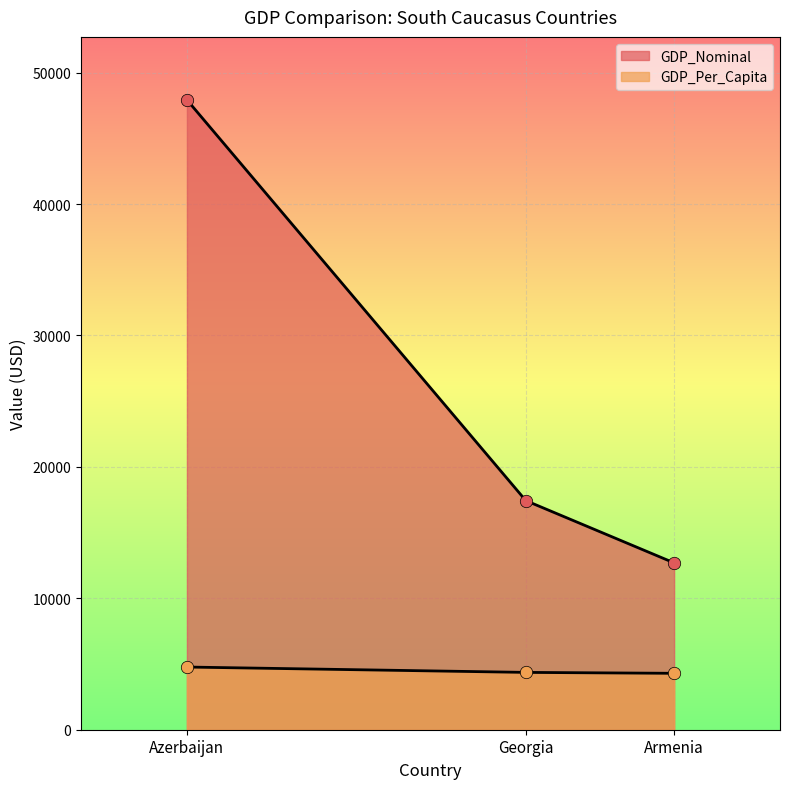

What is the total value across all series at Azerbaijan?

52696